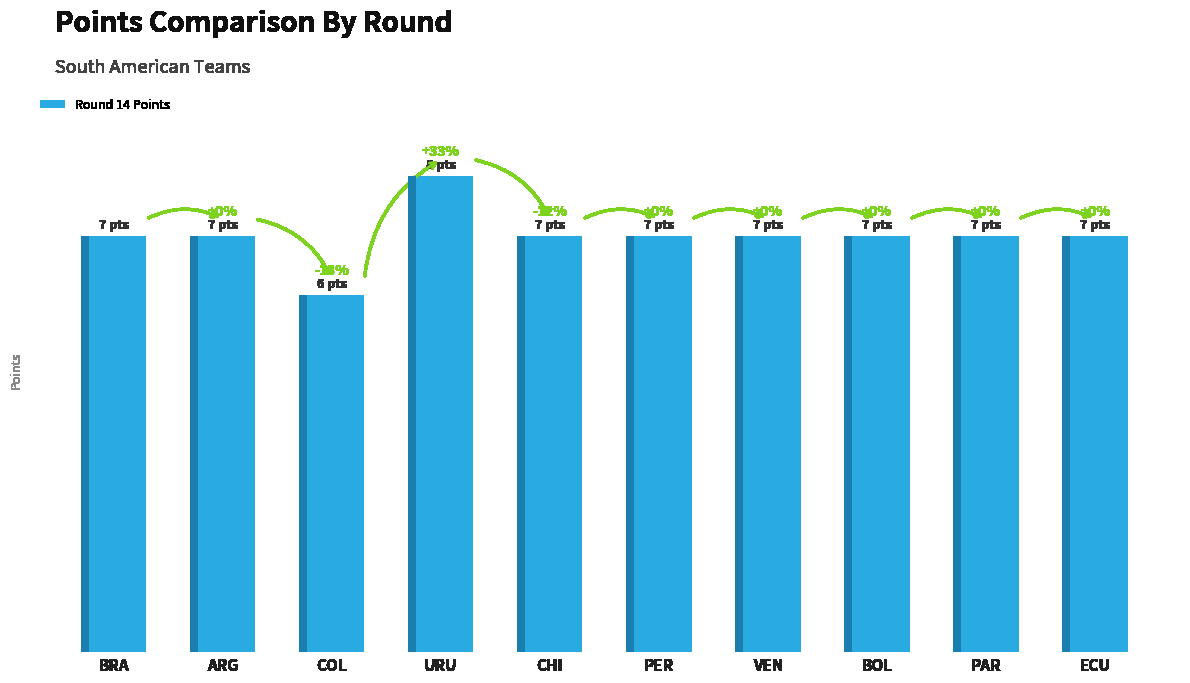

The chart shows a value of 11 at BOL. True or false?

False